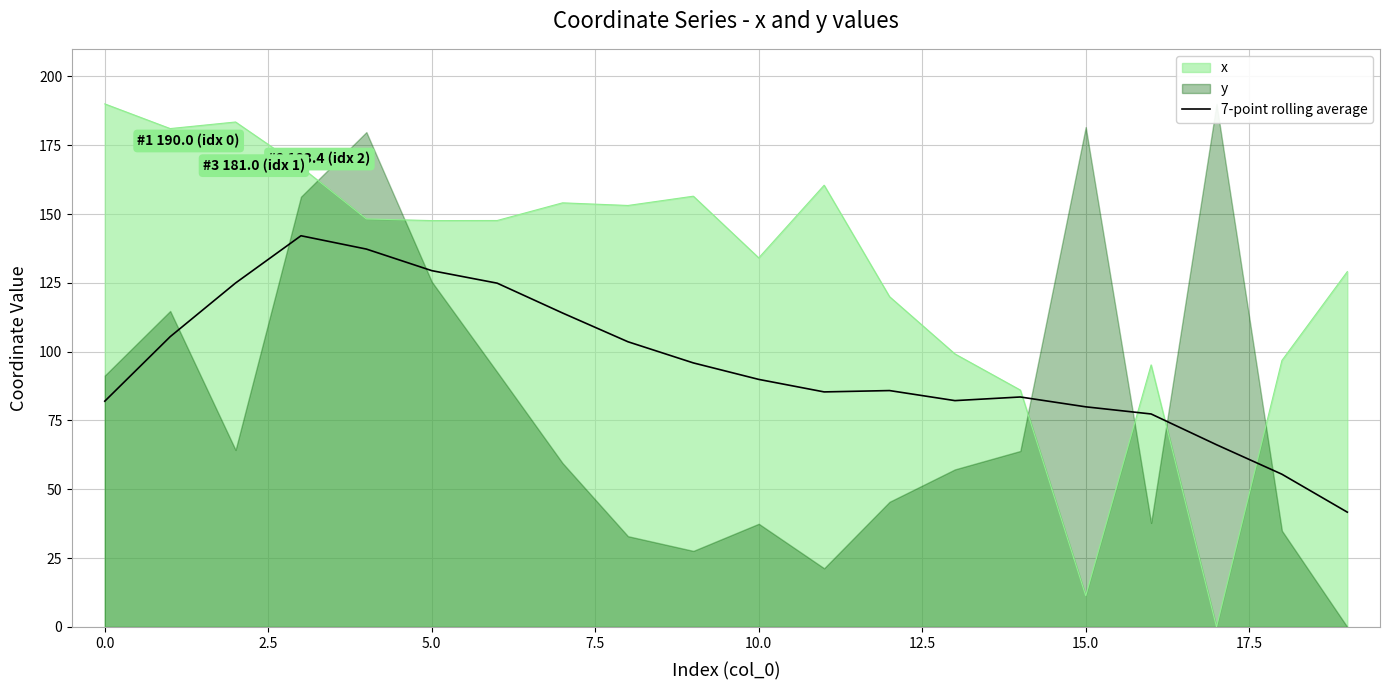

What is the value of the 20th point from the left?

41.7